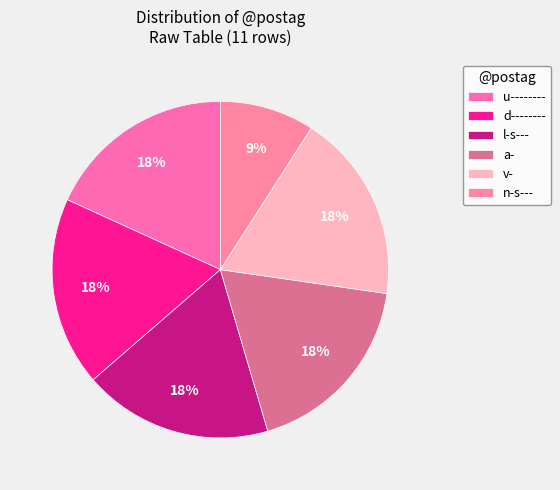

Is there a majority slice in this chart?

No